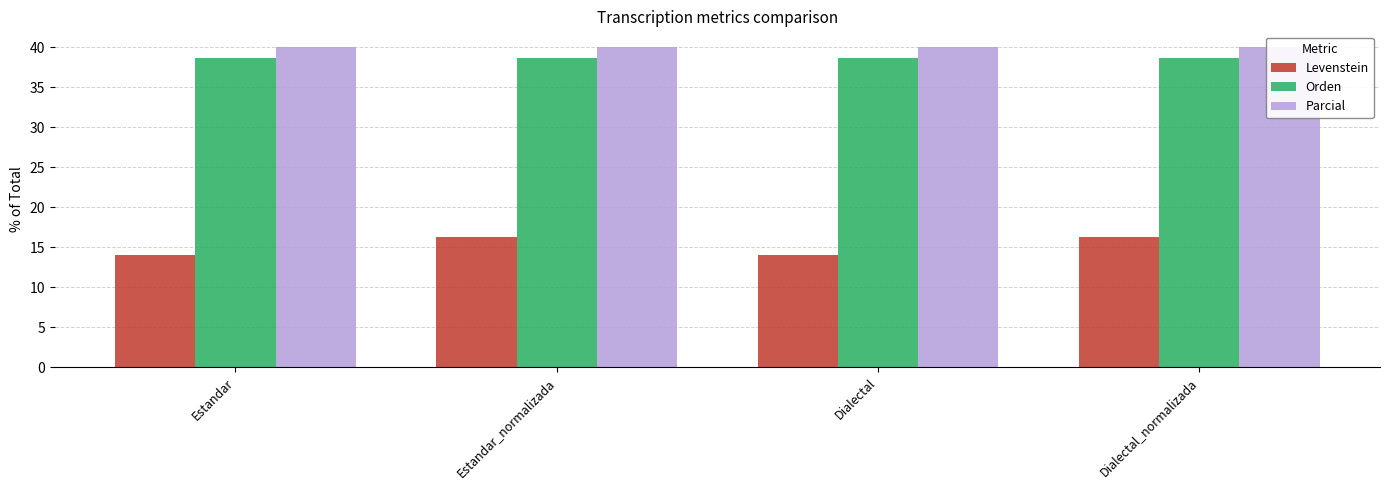

What is the minimum value shown in the chart?

14.0